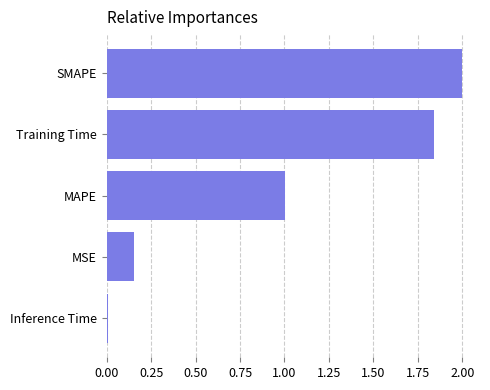

What is the average value?

1.0